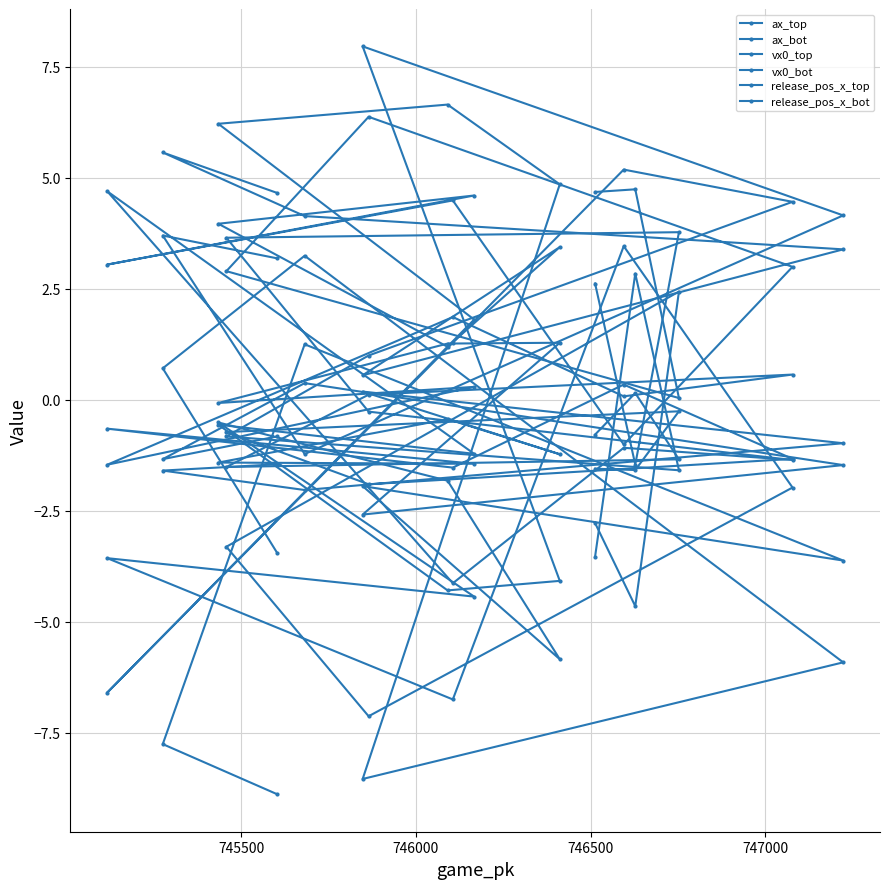

Which series has the largest total across all categories?

vx0_top